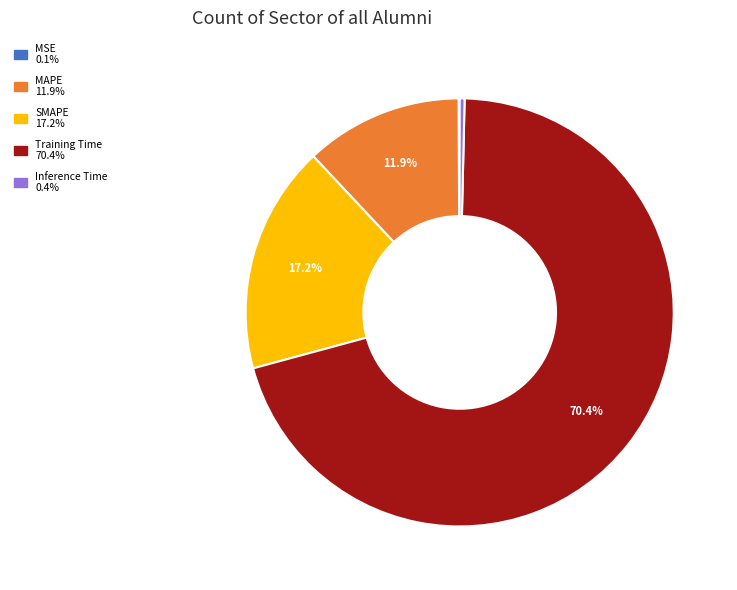

Is the sum of SMAPE and MAPE greater than half?

No